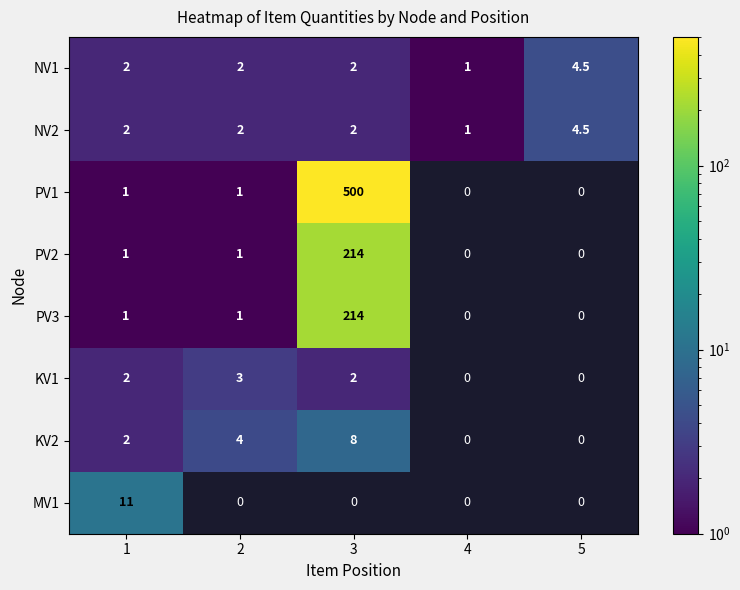

Is it true that KV2 equals 4.0 at 2?

True